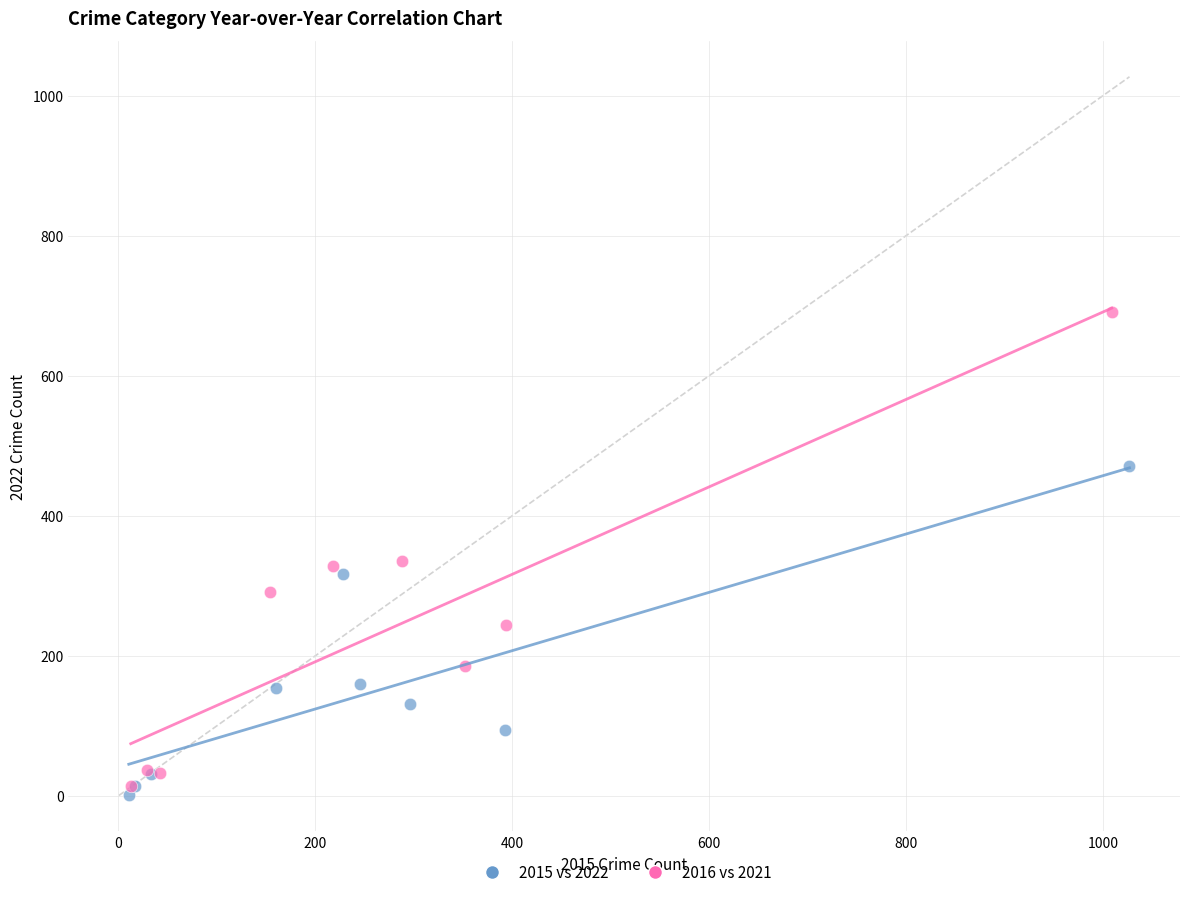

Which series reaches the maximum Y coordinate?

2016 vs 2021